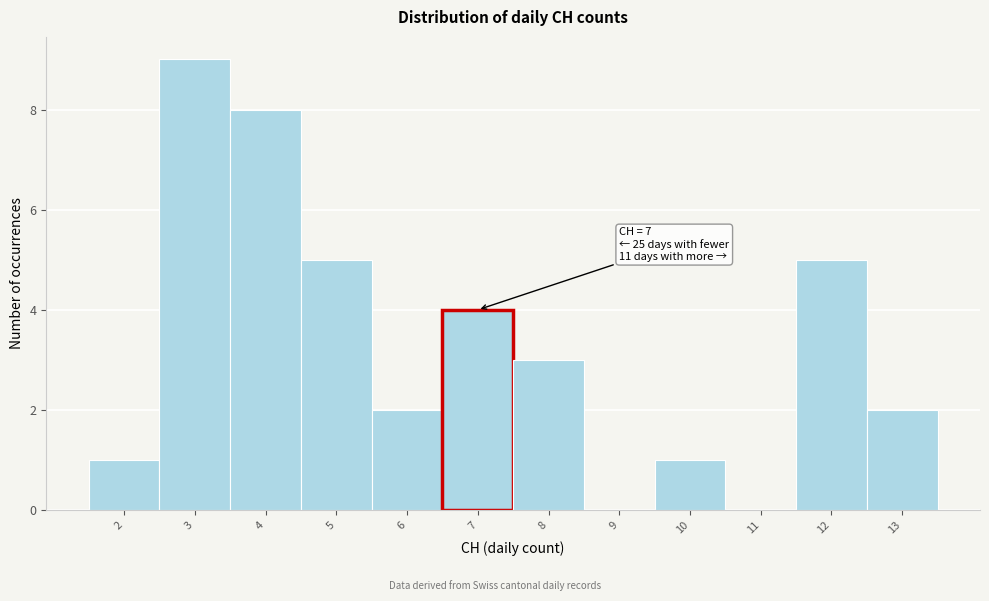

Which range on the x-axis has the tallest bar?

2.5 to 3.5